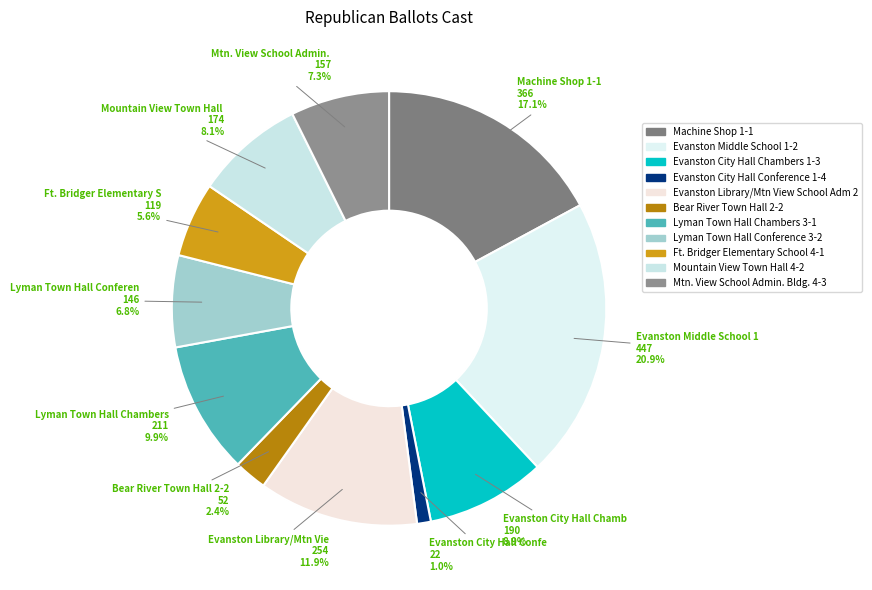

True or false: Evanston Library/Mtn View School Adm 2 accounts for 20% of the total.

False